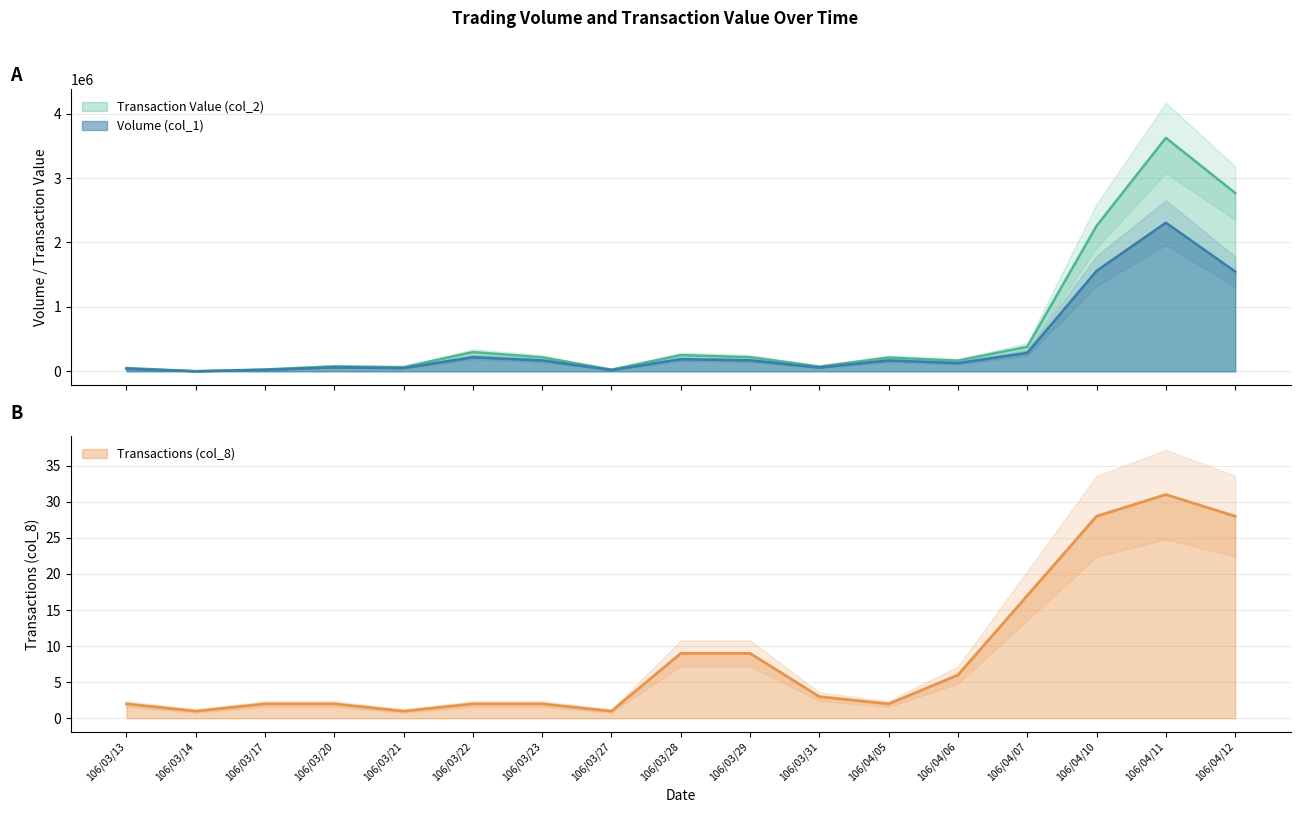

Is the value of Volume (col_1) at 106/03/13 greater than the value of Transactions (col_8) at 106/03/31?

Yes